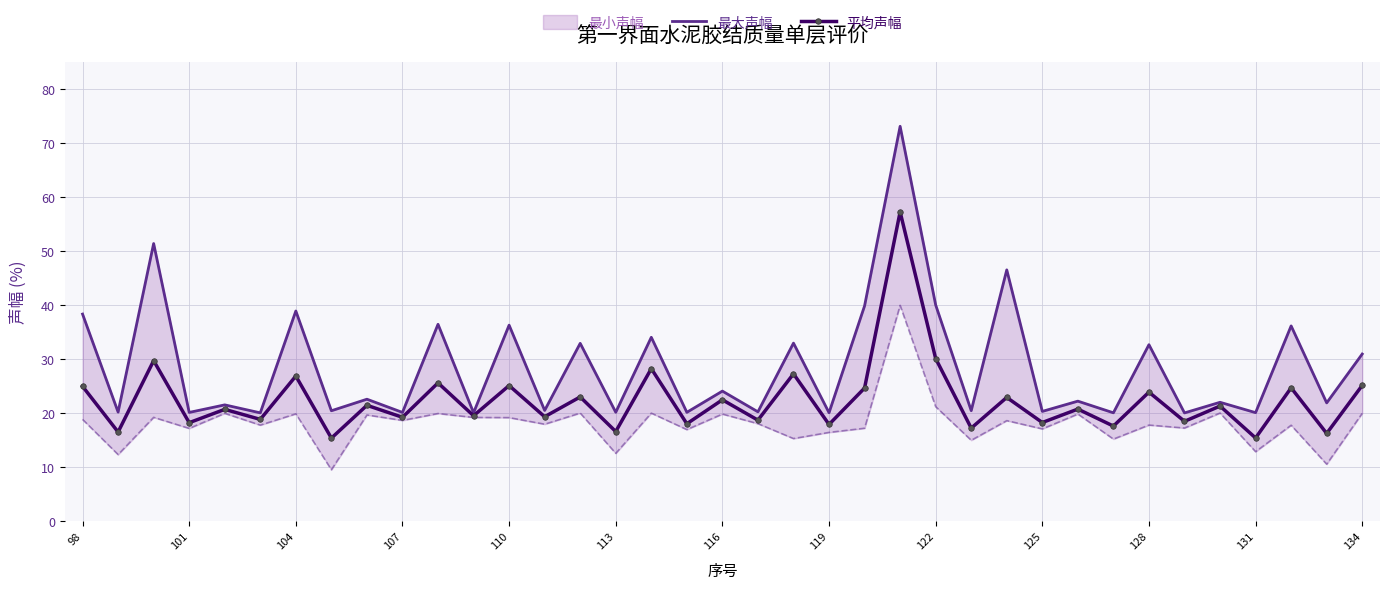

The value of 平均声幅 at 110 is 6.5. True or false?

False